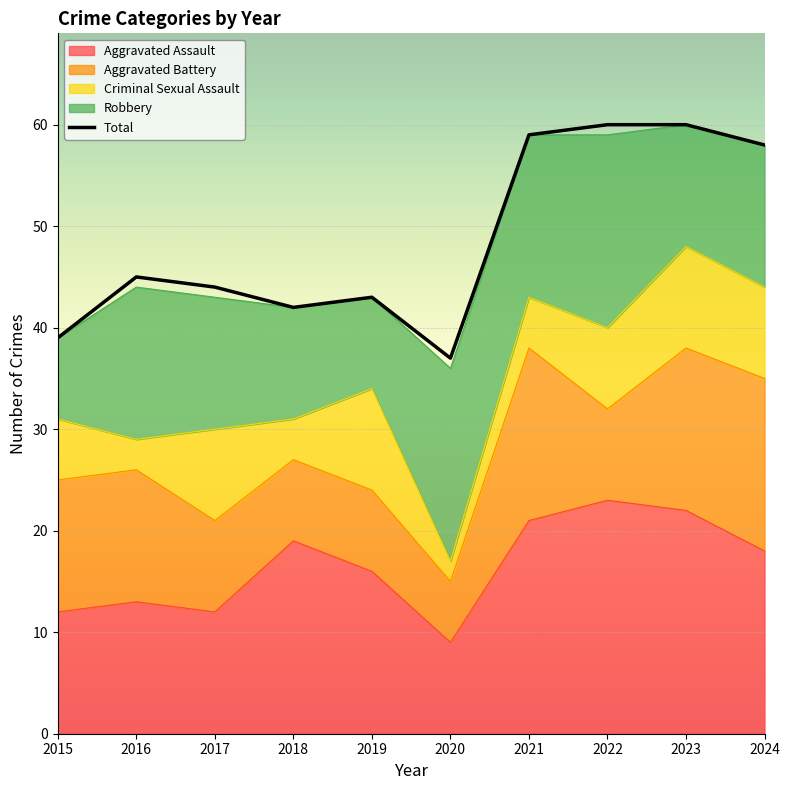

In Aggravated Battery, how many points are lower than both neighbors (excluding endpoints)?

2